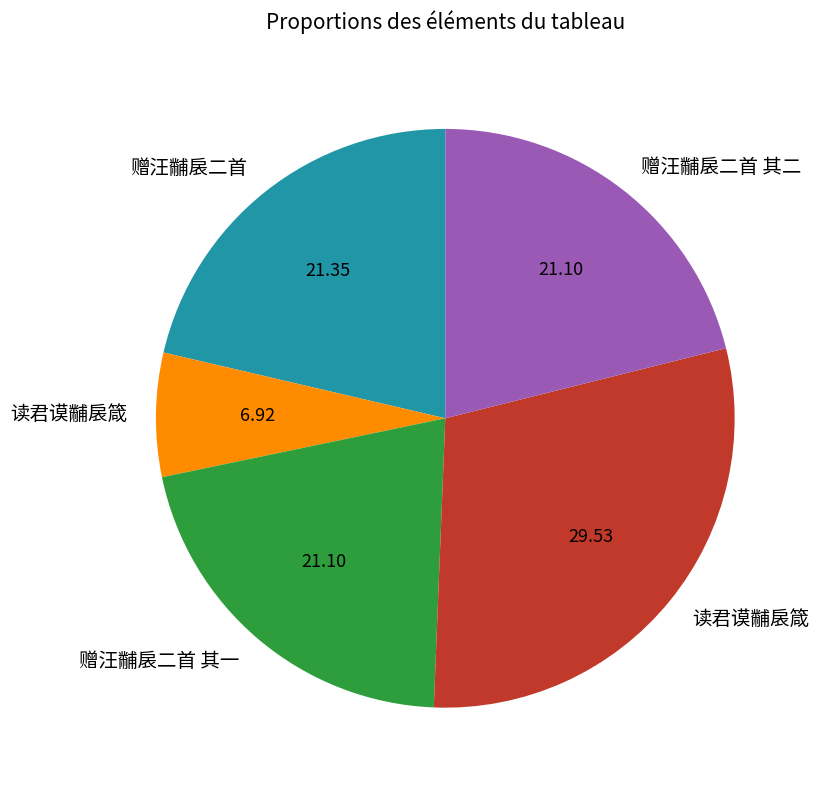

Is there any slice that represents more than half of the pie?

No